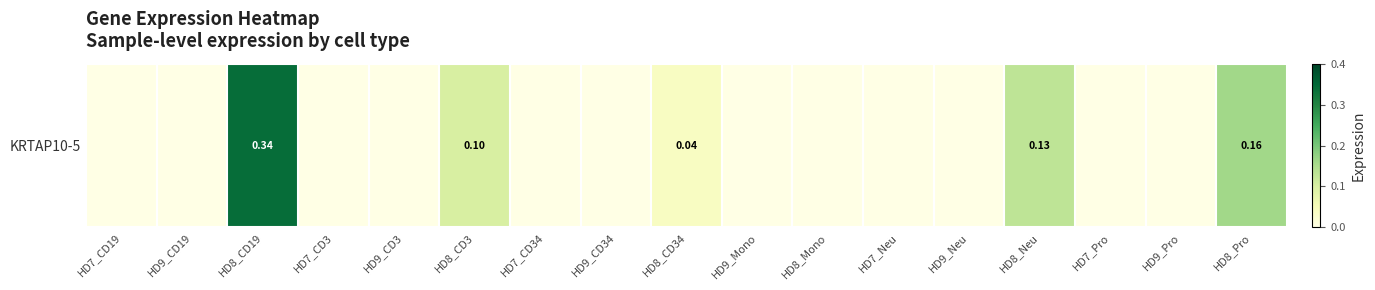

True or false: the data shows 0.0 at HD7_CD19.

True